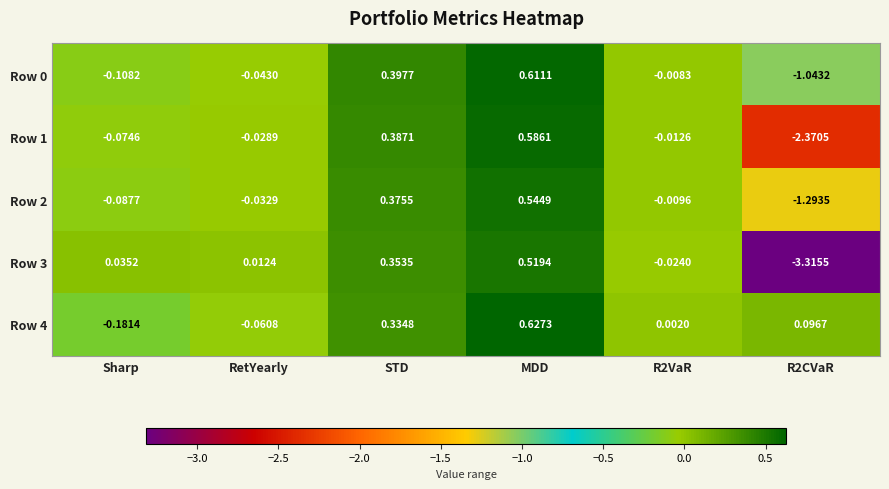

At which label does Row 3 first exceed 0?

Sharp